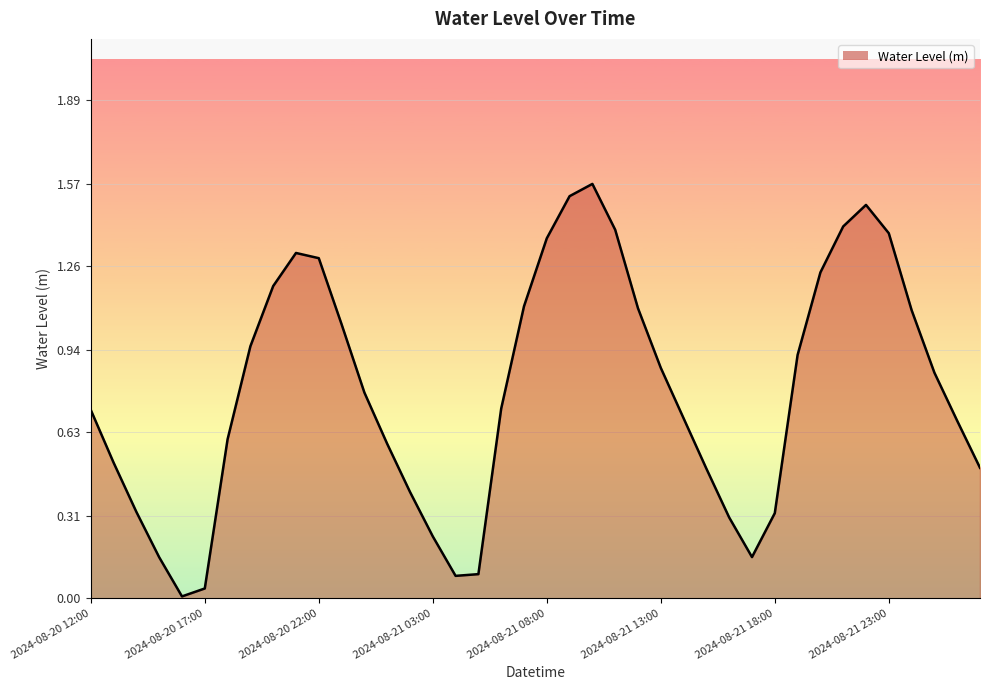

How many lines are shown in the chart?

1